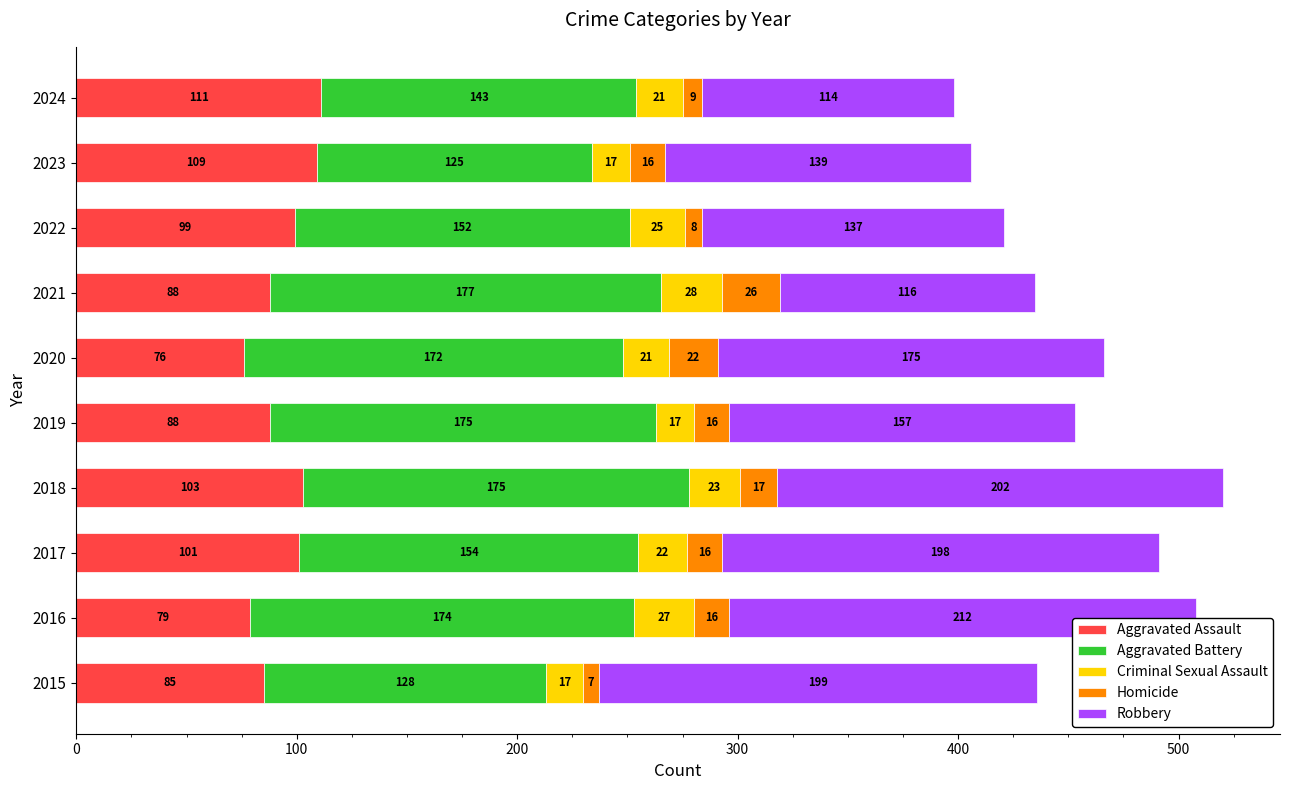

What is the value of the Homicide bar at the 9th from the left?

16